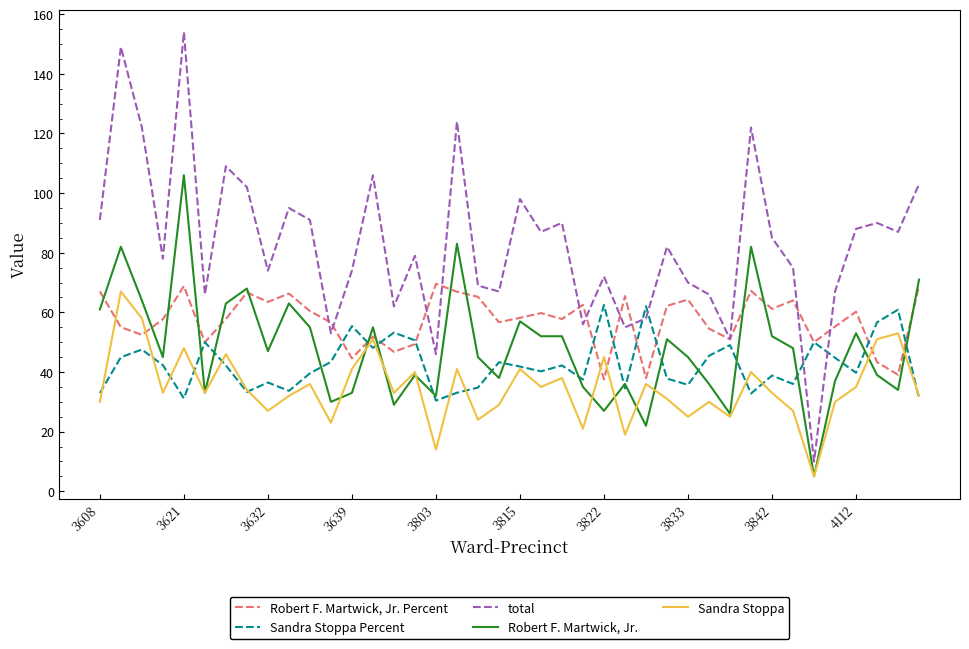

True or false: total and Sandra Stoppa intersect in this chart.

False